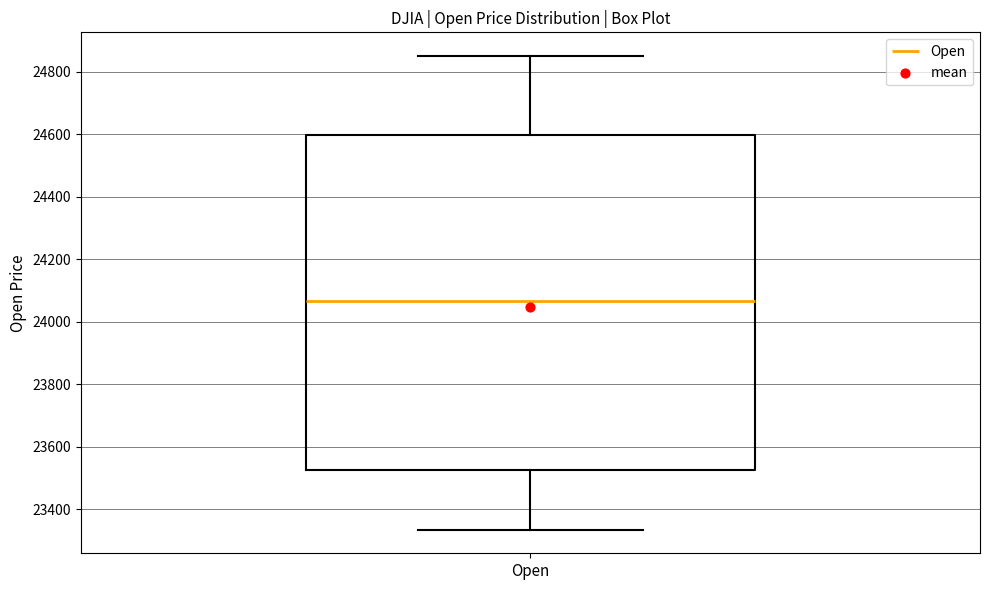

Read this box plot against the y-axis: the position of the median line, the range covered by the box, and the ends of both whiskers. The values are not printed on the chart, so give them approximately, as read against the axis.

median 24060, box 23520 to 24600, whiskers 23340 to 24840